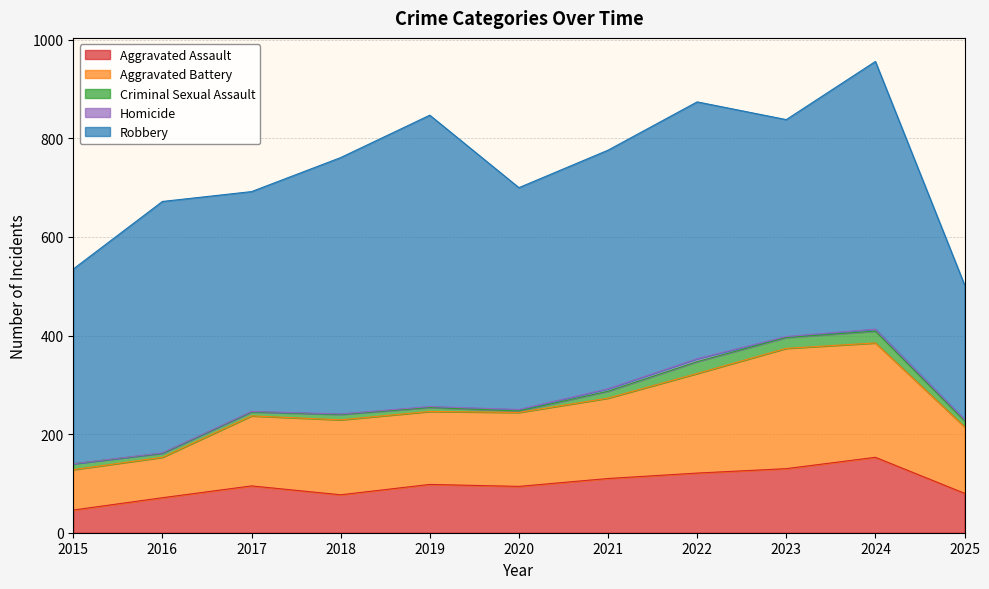

True or false: Criminal Sexual Assault and Homicide intersect in this chart.

False